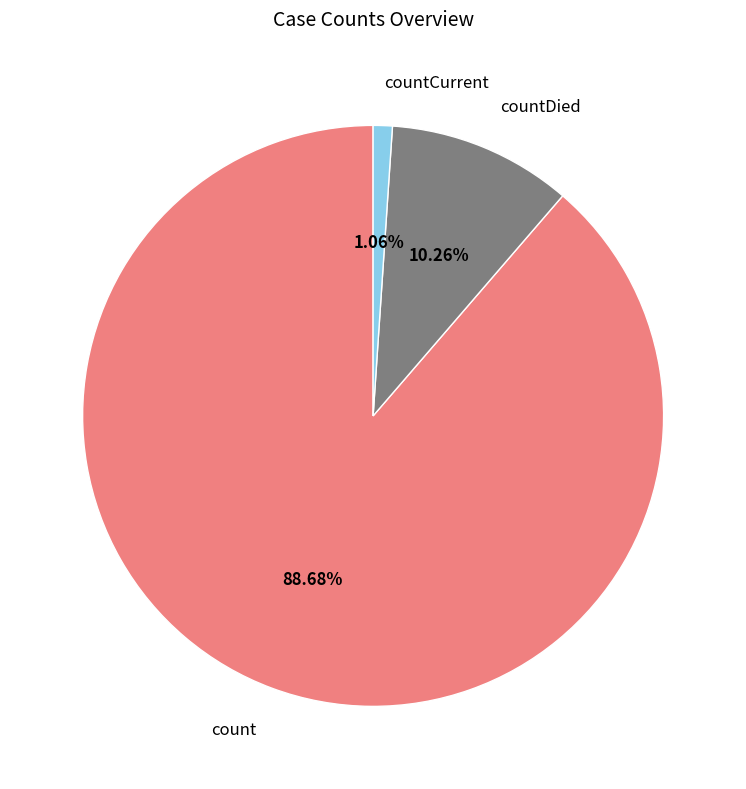

Between count and countDied, which is larger?

count